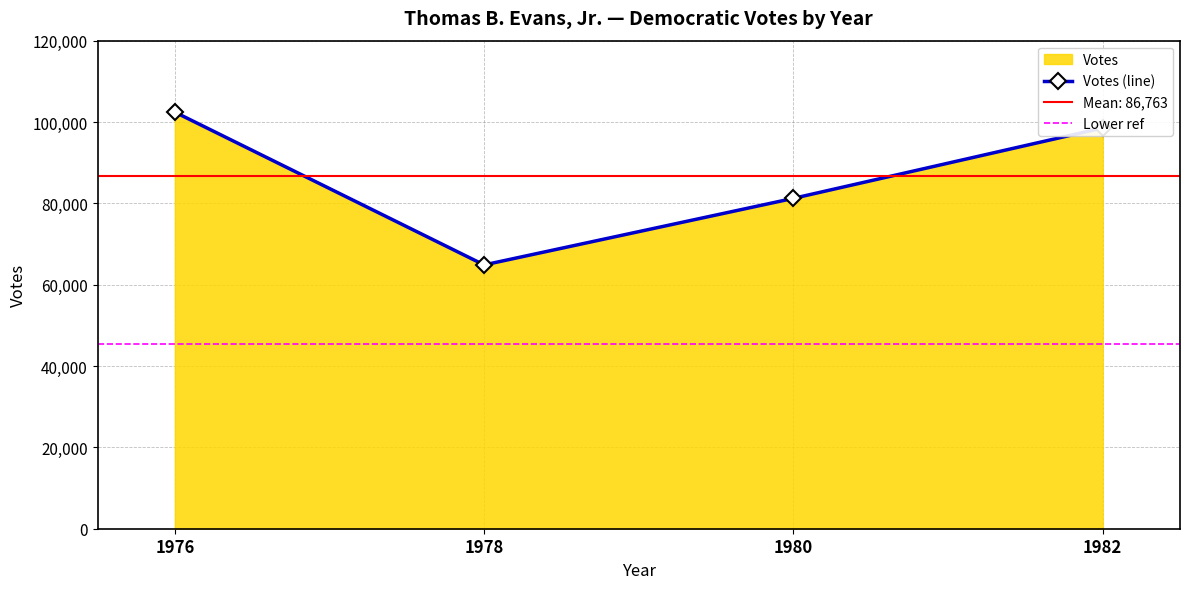

True or false: the data has more than 0 interior local peaks.

False